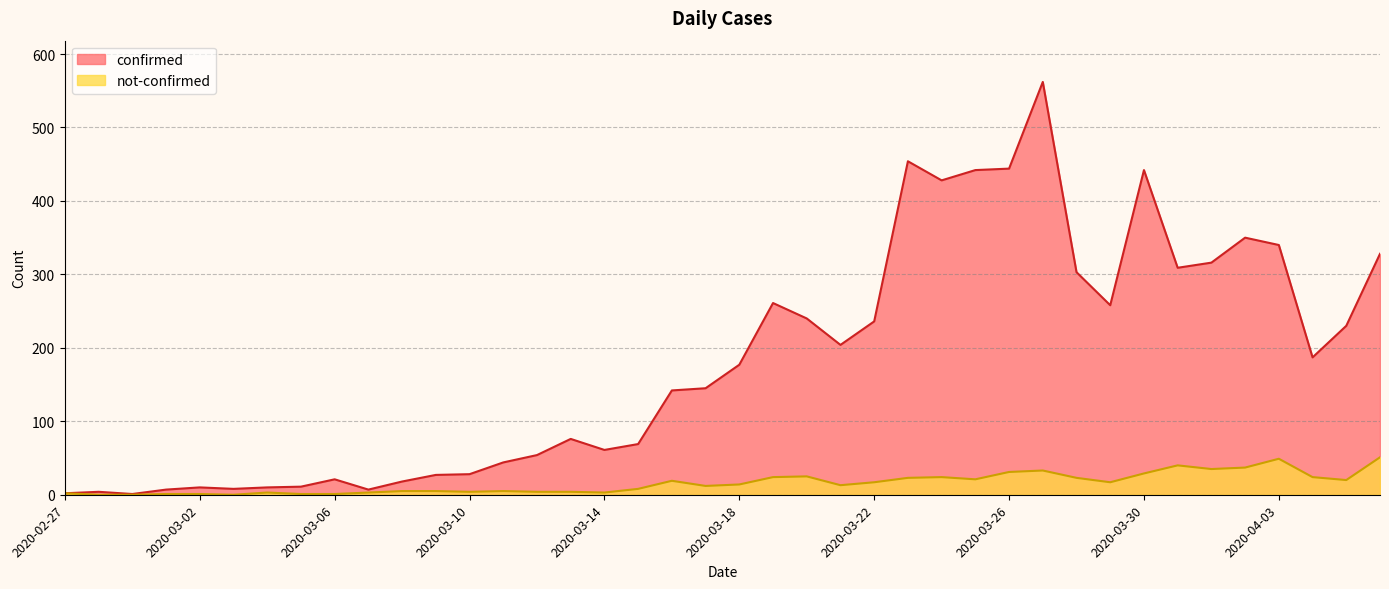

True or false: not-confirmed and confirmed intersect in this chart.

False